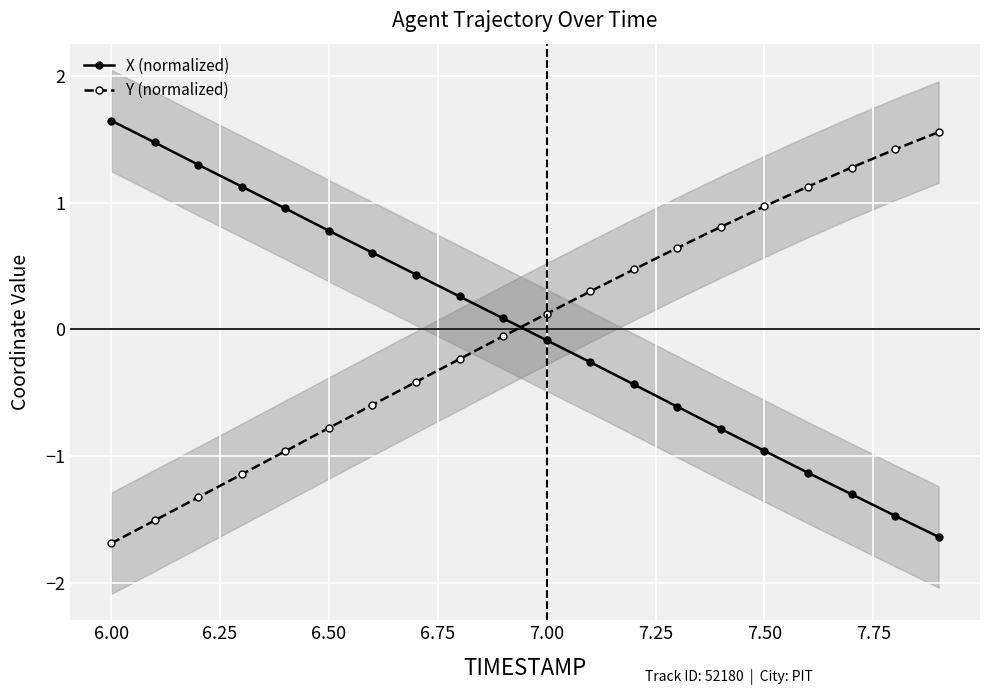

How many categories are shown in the chart?

20